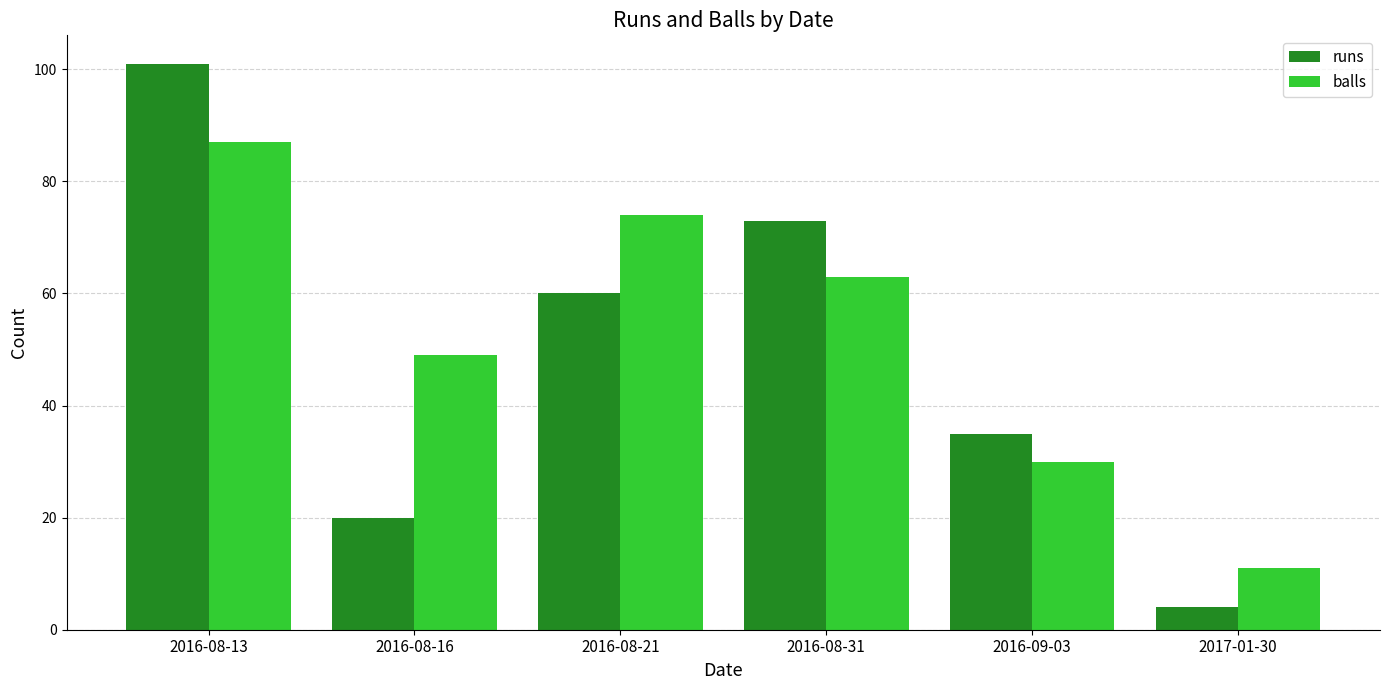

At 2017-01-30, list the series in order from smallest to largest.

runs, balls